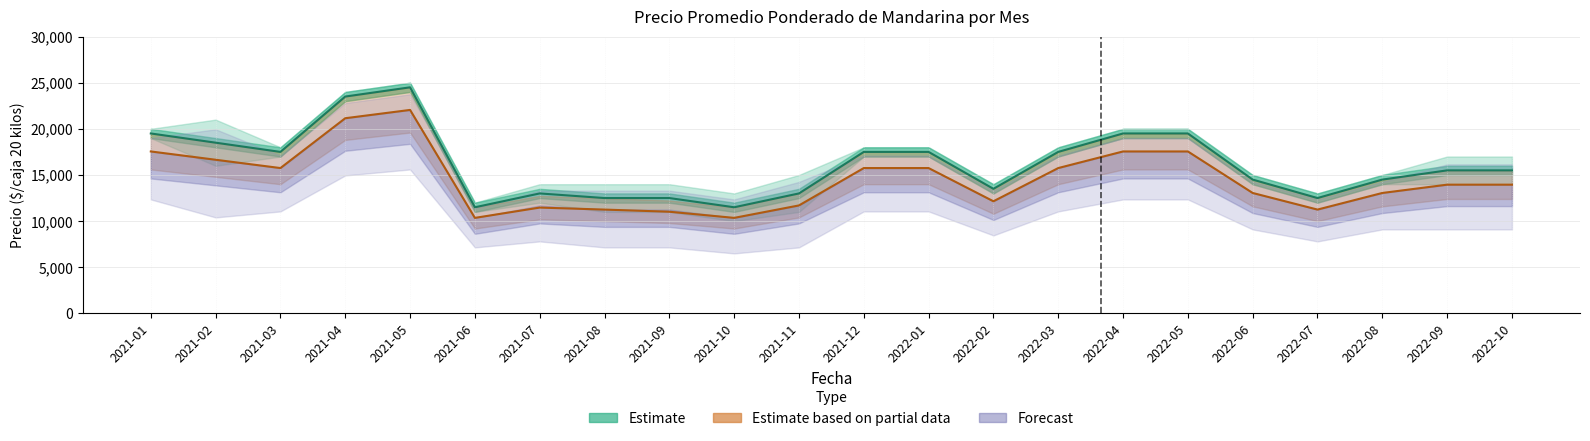

Is it true that Precio por Kg equals 16650 at 2021-02?

True